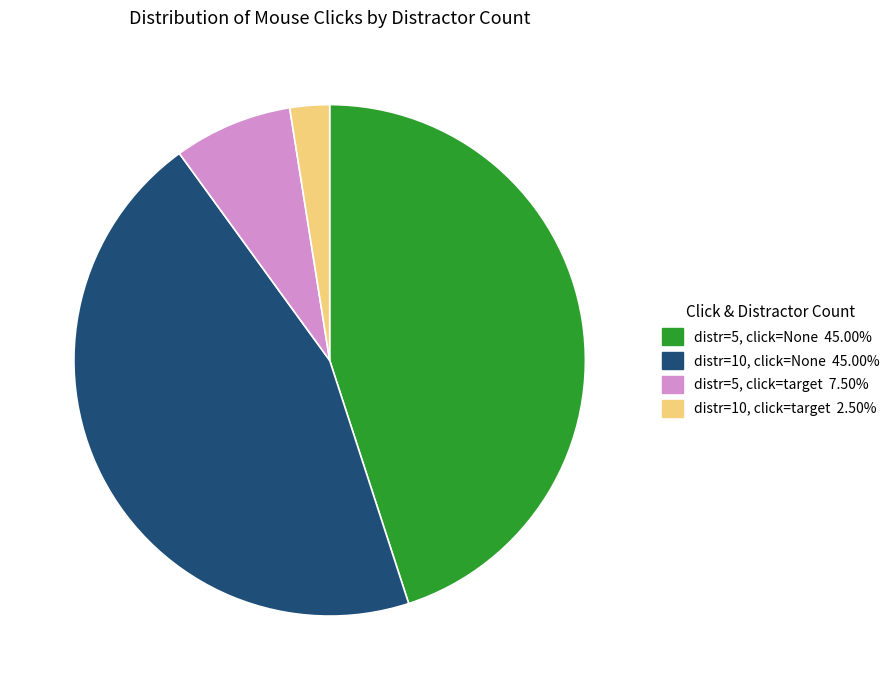

Is there a majority slice in this chart?

No